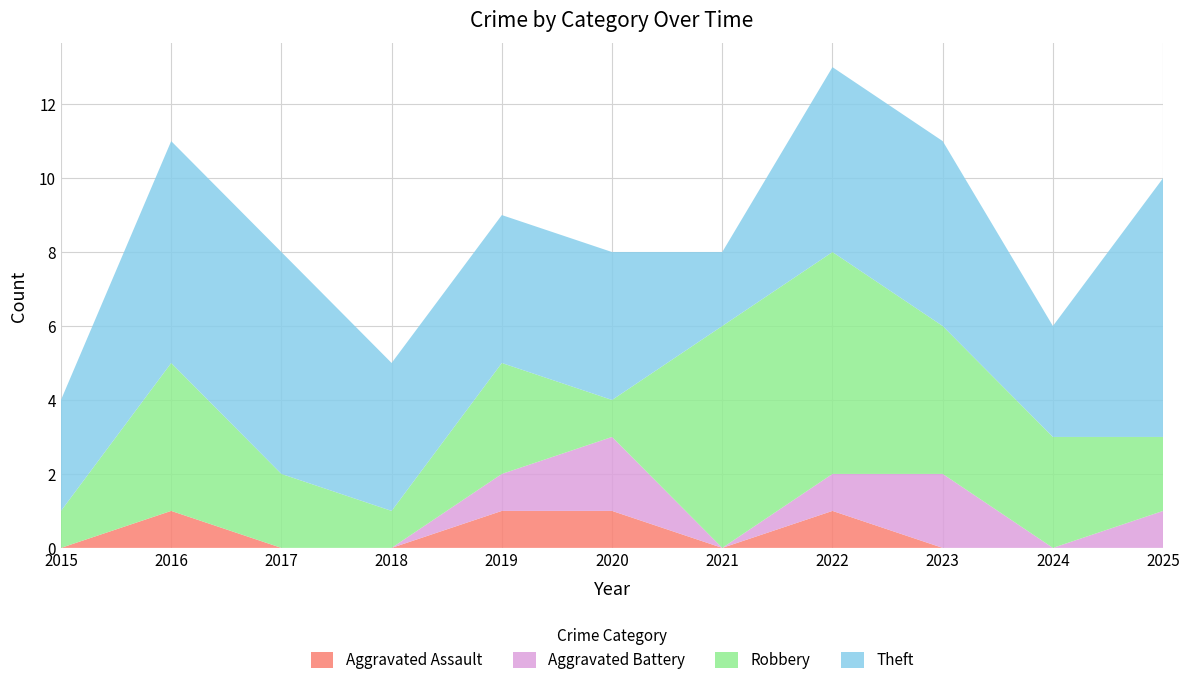

Reading right to left, extract all data points from this chart.

Aggravated Assault: 0	0	0	1	0	1	1	0	0	1	0
Aggravated Battery: 1	0	2	1	0	2	1	0	0	0	0
Robbery: 2	3	4	6	6	1	3	1	2	4	1
Theft: 7	3	5	5	2	4	4	4	6	6	3